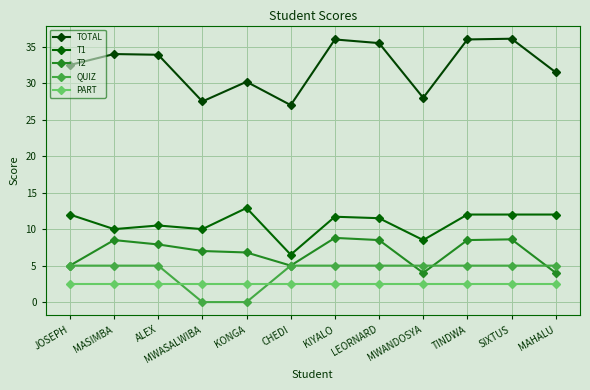

What is the label of the 11th point from the right?

MASIMBA